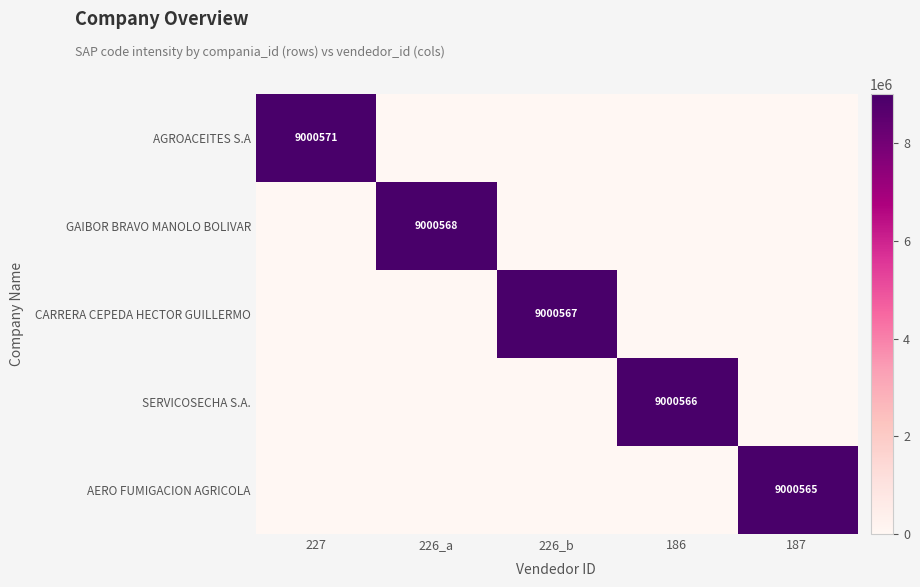

At which category is the sum across all series the highest?

227